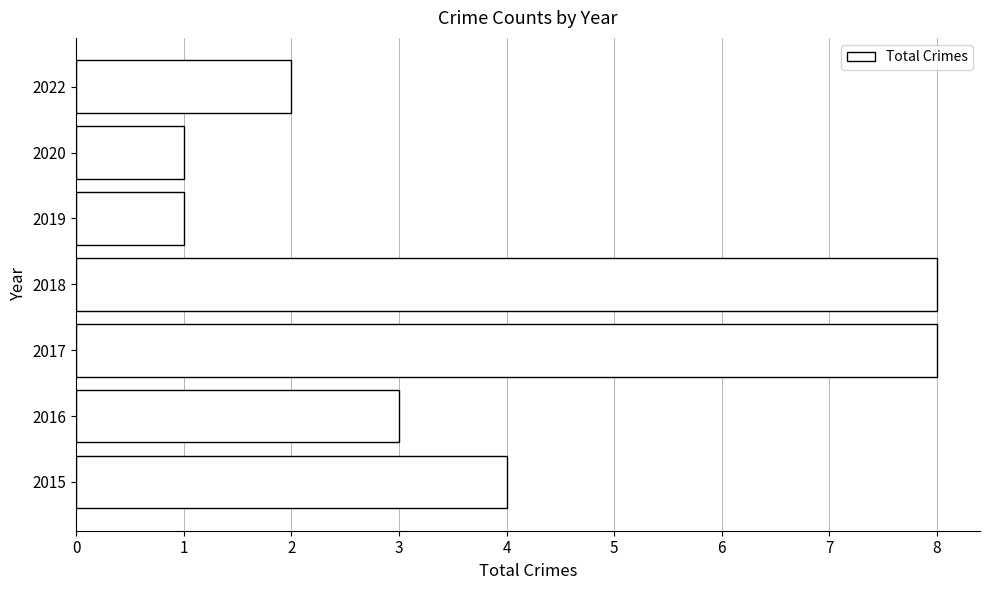

The value at 2022 is 2. True or false?

True